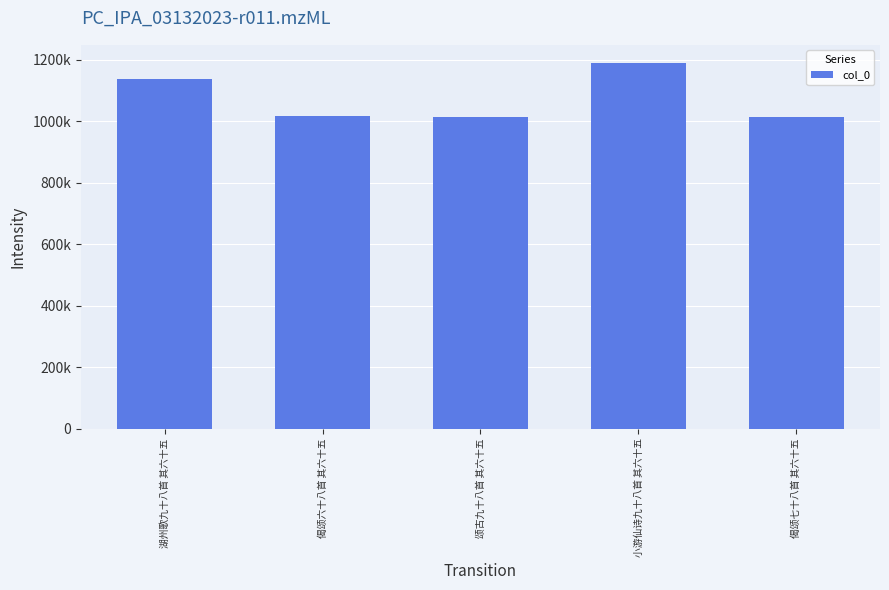

List the labels in order of value, smallest first.

颂古九十八首 其六十五, 偈颂七十八首 其六十五, 偈颂六十八首 其六十五, 湖州歌九十八首 其六十五, 小游仙诗九十八首 其六十五